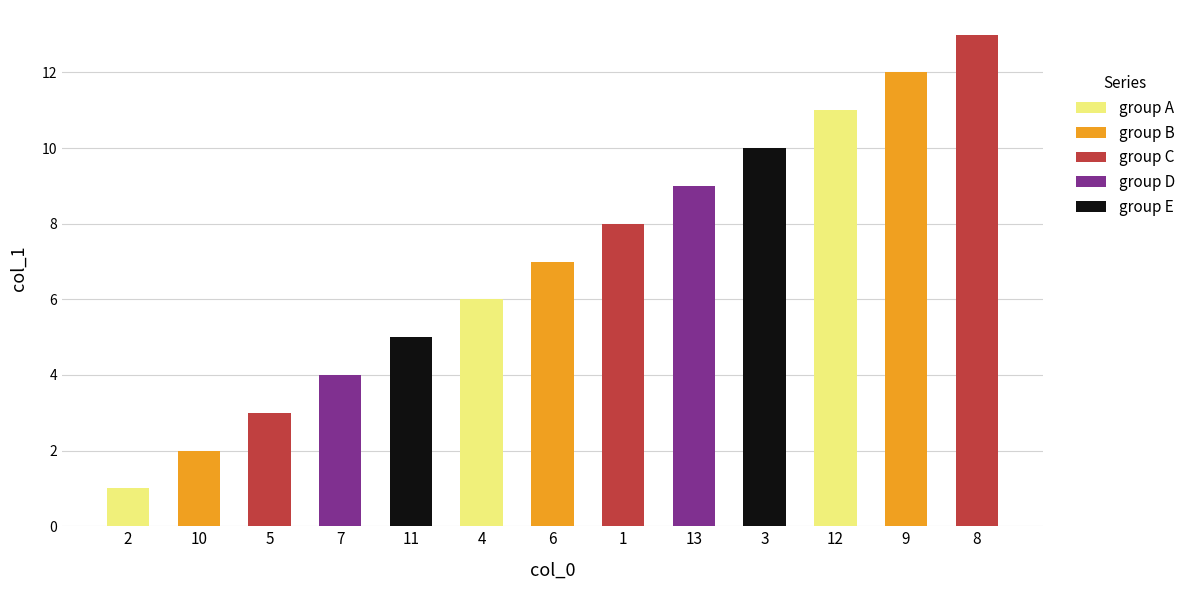

What is the sum of the values at 10 and 2?

3